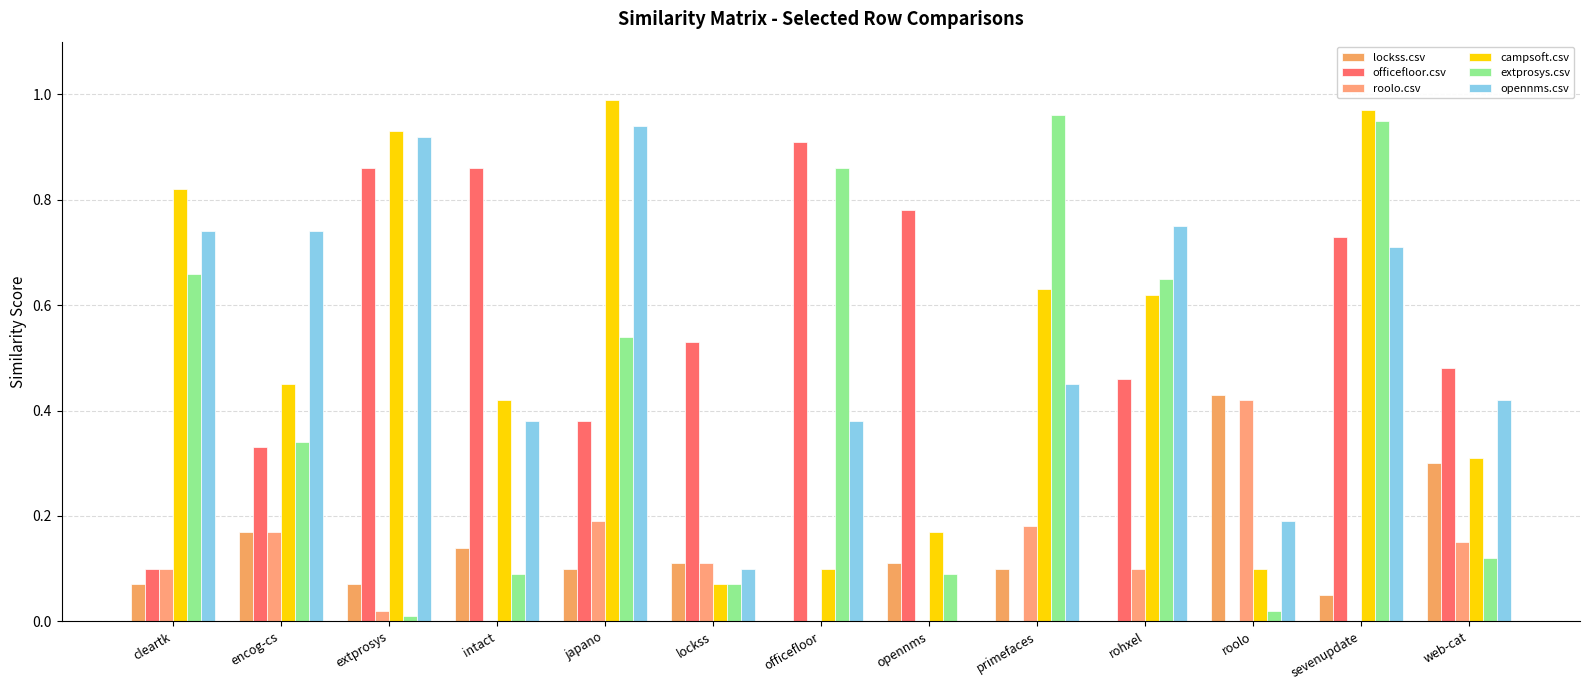

What position from the left is intact?

4